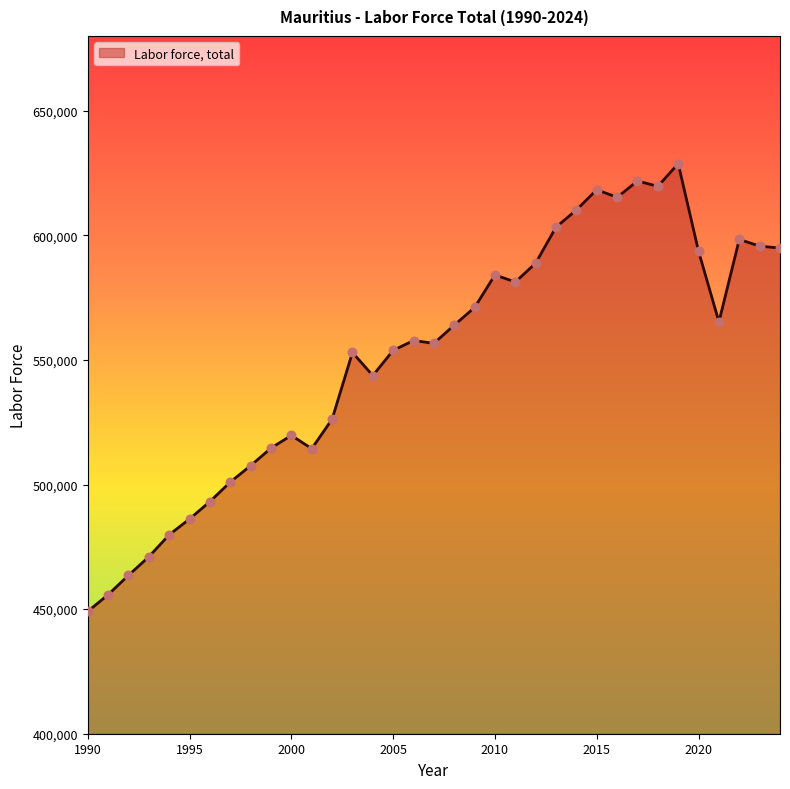

What is the difference between the maximum and minimum values?

179658